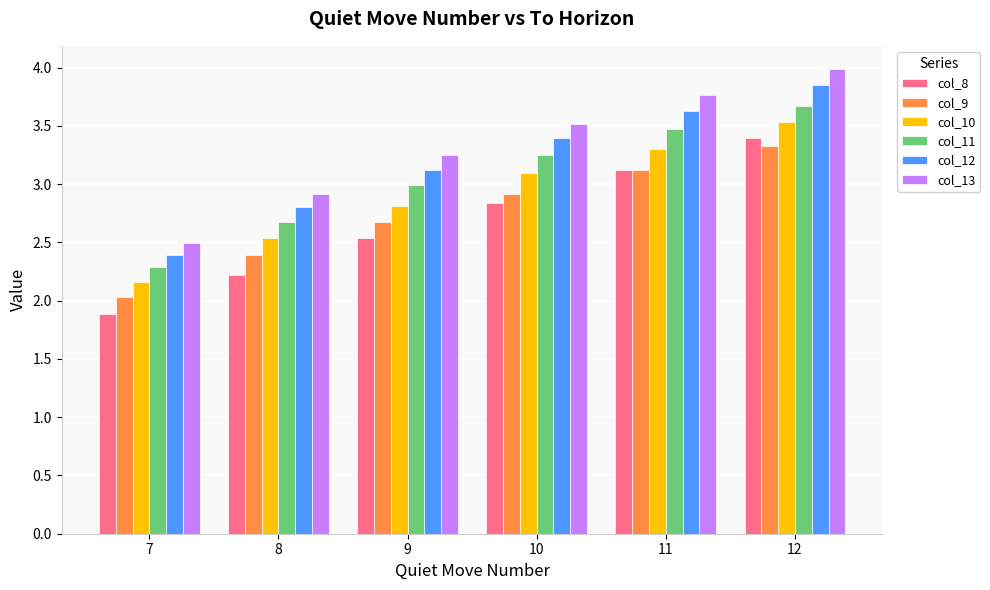

What is the difference between the maximum and second lowest values in the col_9 series?

0.9